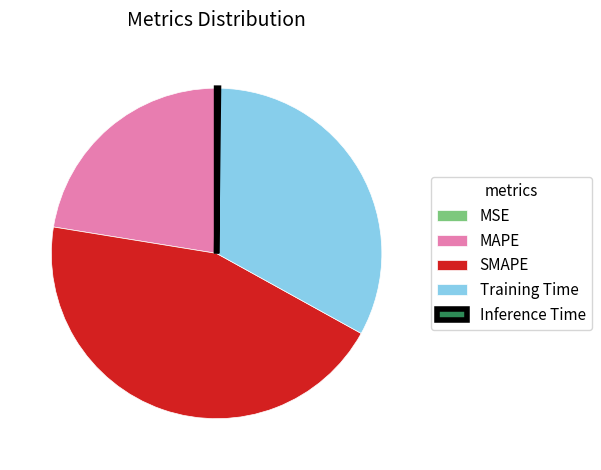

Which category has the biggest portion of the pie?

SMAPE